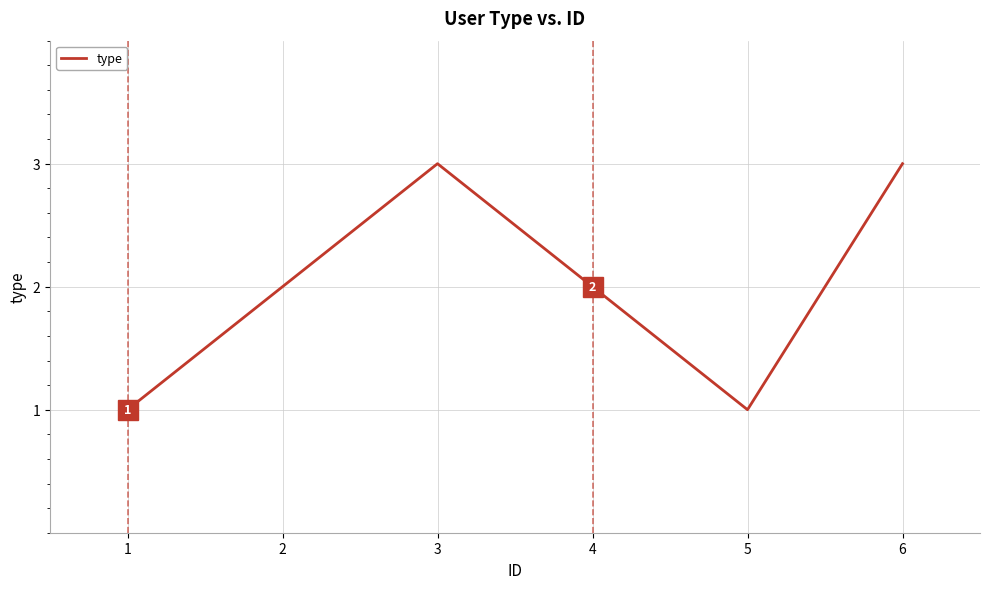

How many interior local valleys (lower than both neighbors) does the data have?

1